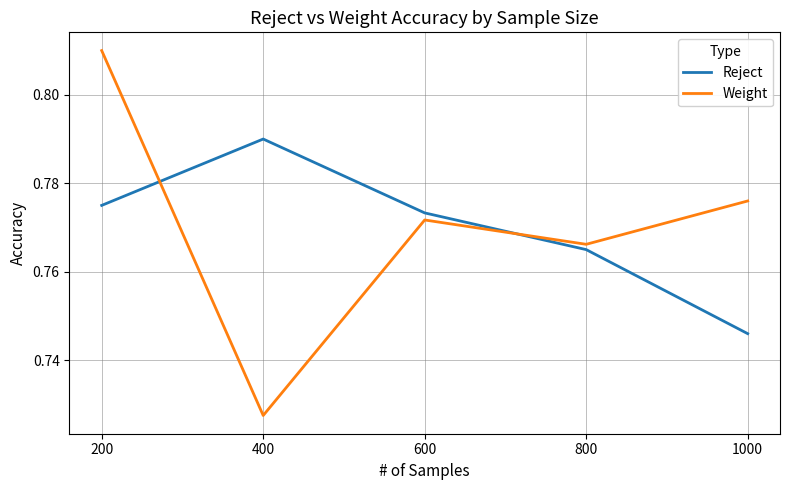

At which label is Weight closest to 0?

400